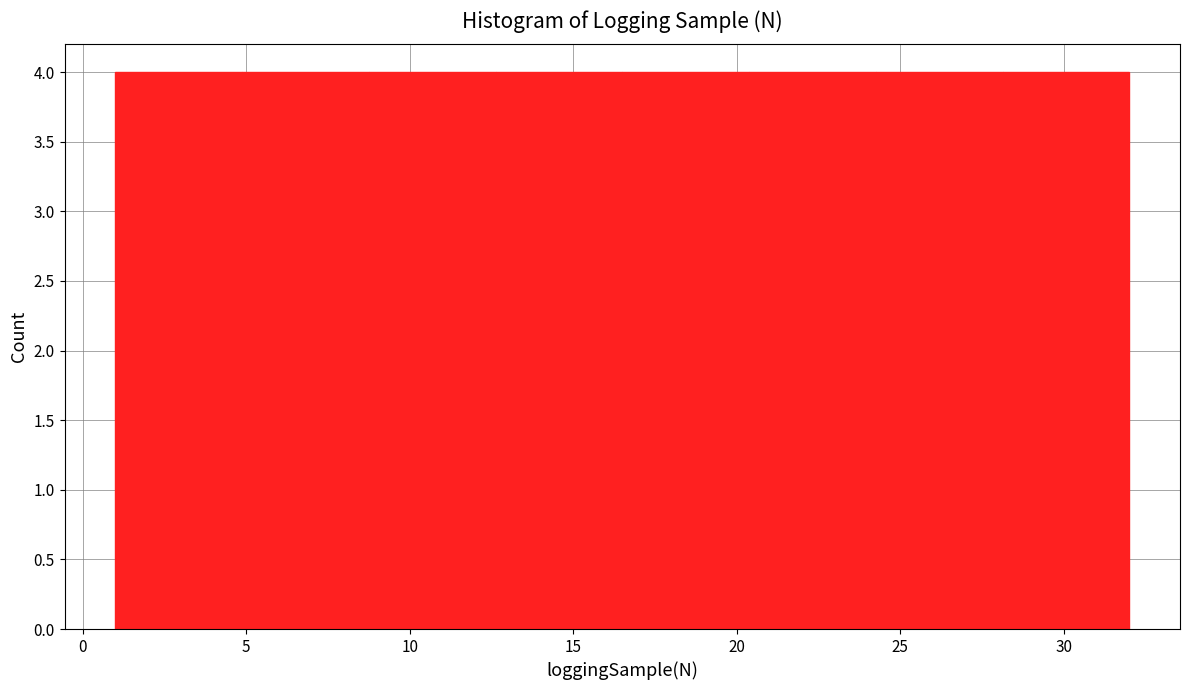

How tall is the bar that spans 1.0 to 5.0 on the x-axis? Neither the bar edges nor the heights are printed on the chart, so give them approximately, as read against the axes.

4